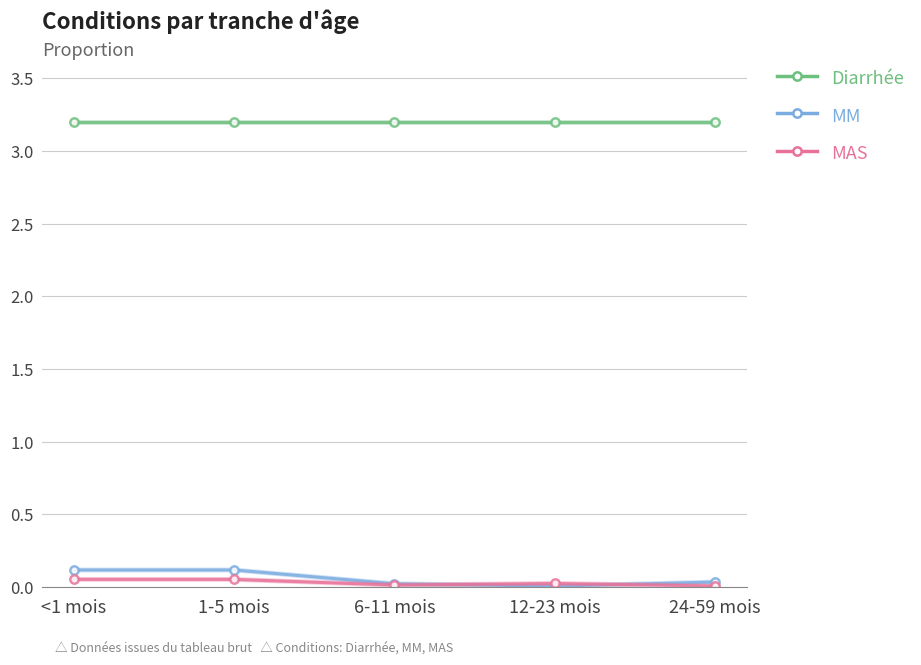

True or false: Diarrhée and MM cross at least once.

False